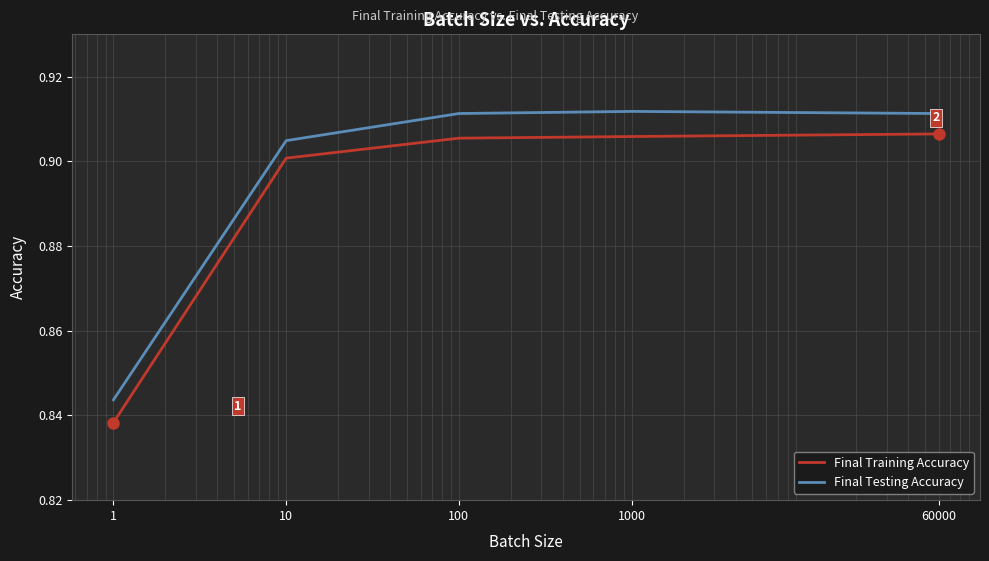

True or false: Final Testing Accuracy and Final Training Accuracy intersect in this chart.

False